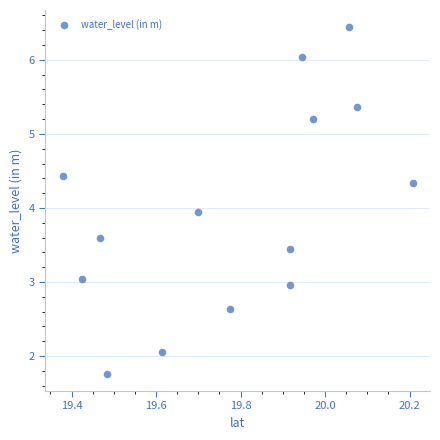

What is the range of X values (max minus min)?

0.8